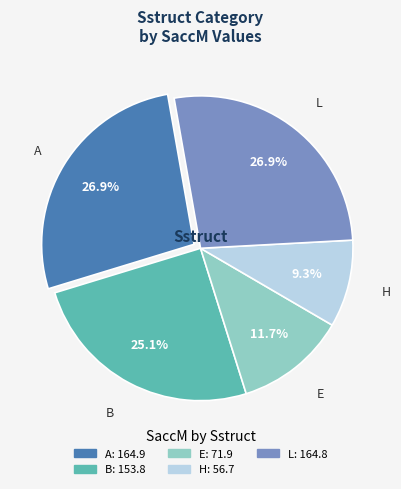

Is H the majority of the pie?

No